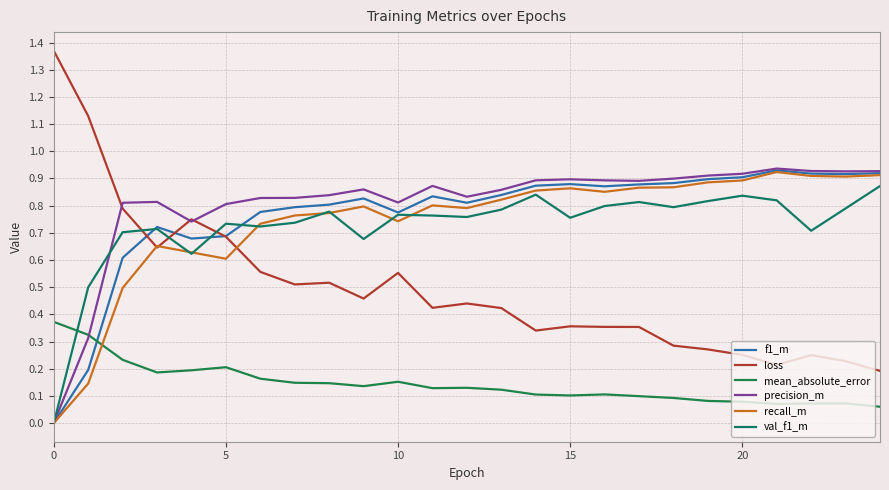

How many lines are shown in the chart?

6